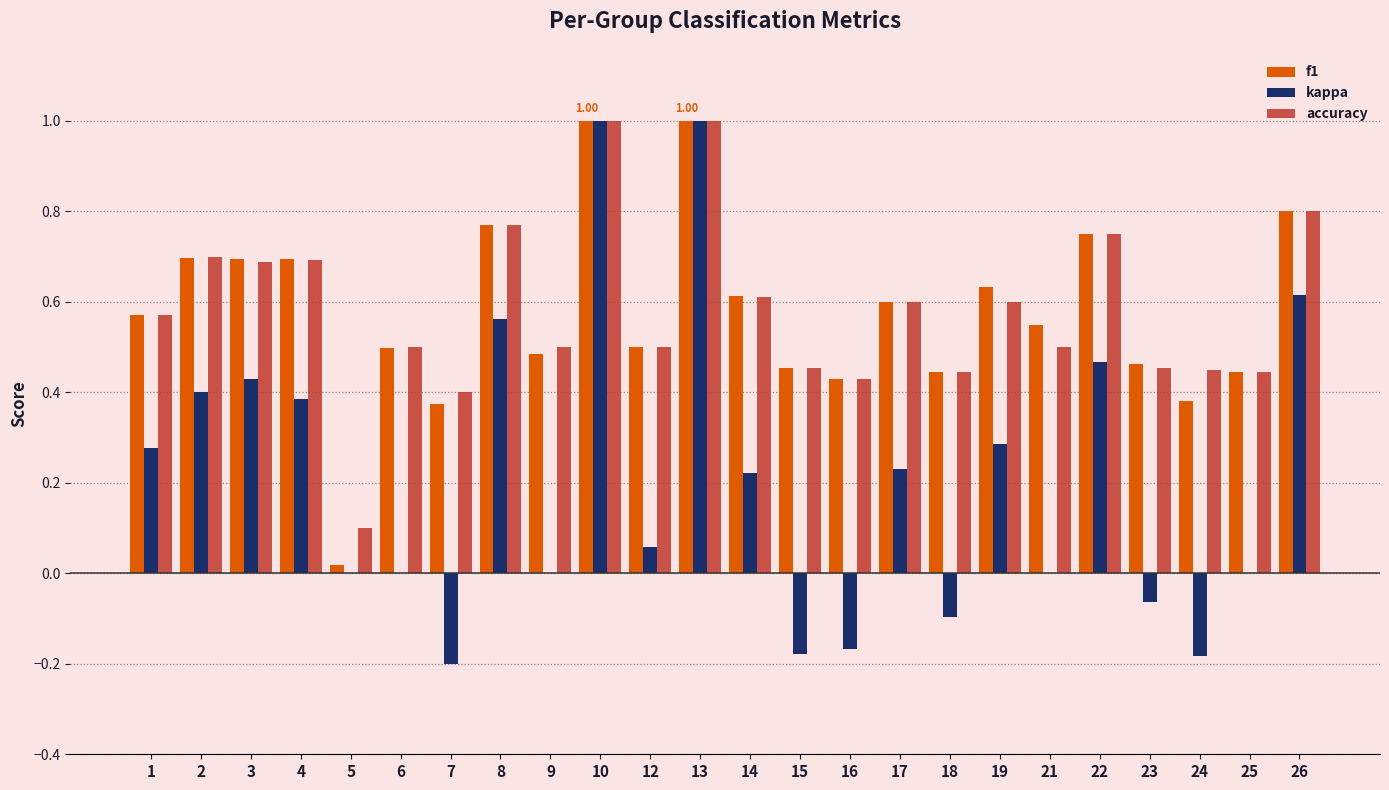

What is the total value across all series at 21?

1.0